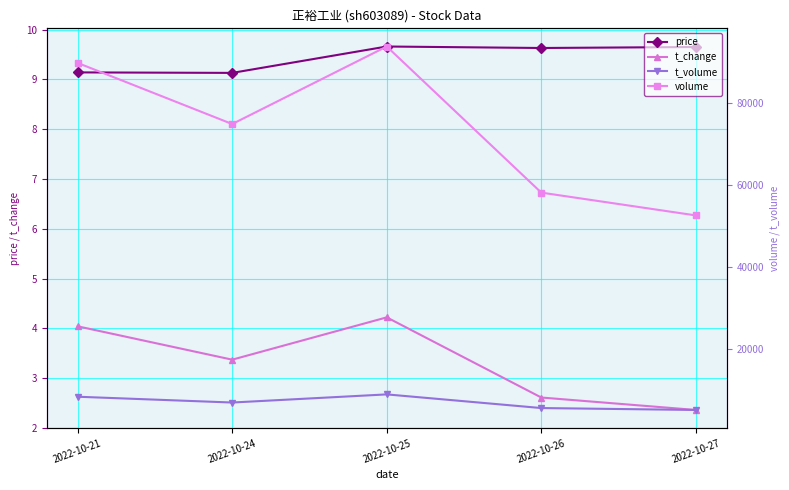

True or false: t_volume and volume cross at least once.

False